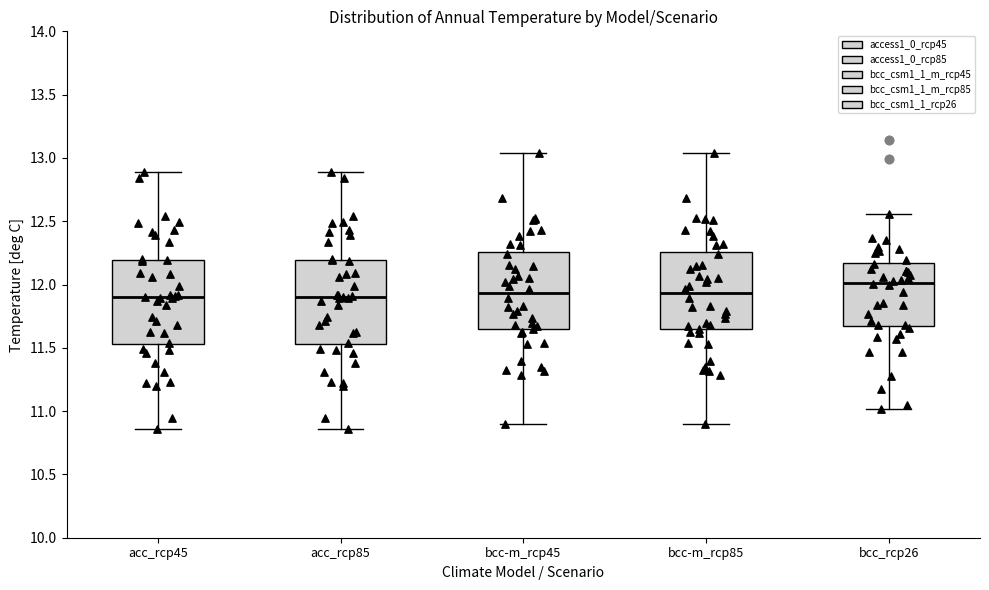

Reading left to right, read every box against the y-axis: the position of its median line, the range the box covers, and the ends of its whiskers. The values are not printed on the chart, so give them approximately, as read against the axis.

acc_rcp45: median 11.90, box 11.55 to 12.20, whiskers 10.85 to 12.90
acc_rcp85: median 11.90, box 11.55 to 12.20, whiskers 10.85 to 12.90
bcc-m_rcp45: median 11.95, box 11.65 to 12.25, whiskers 10.90 to 13.05
bcc-m_rcp85: median 11.95, box 11.65 to 12.25, whiskers 10.90 to 13.05
bcc_rcp26: median 12.00, box 11.65 to 12.15, whiskers 11.00 to 12.55